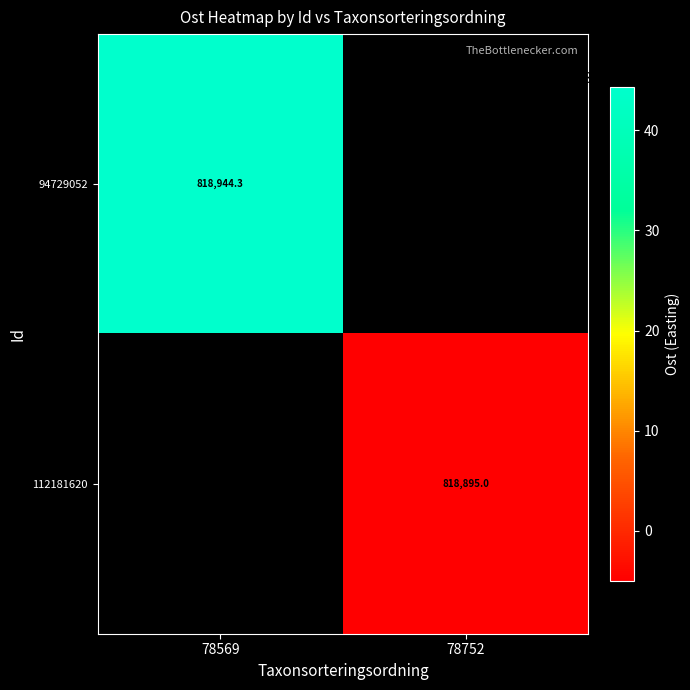

Is it true that 112181620 equals 1161304.0 at 78752?

False